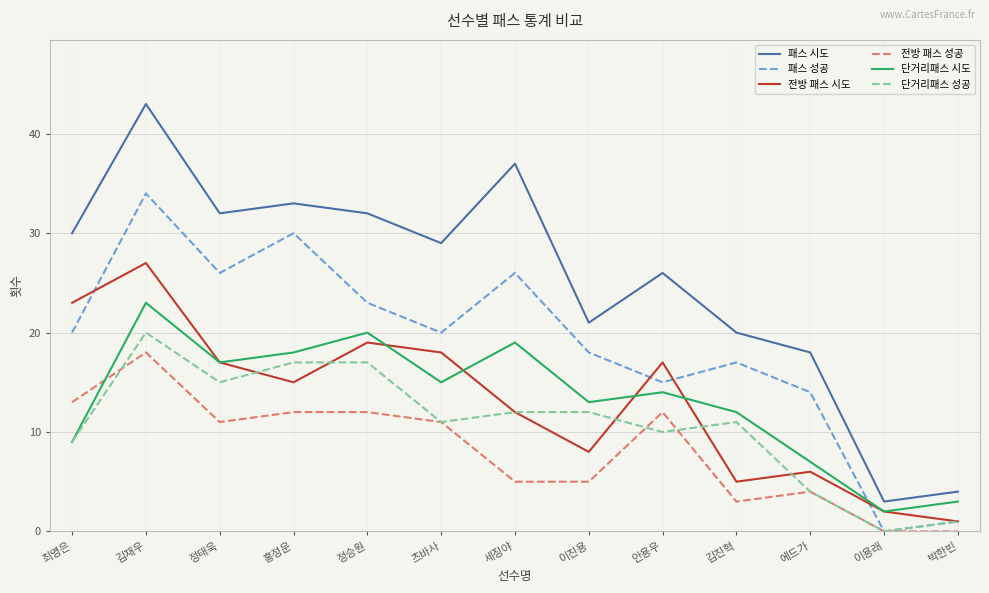

Is it true that 패스 성공 equals 18 at 이진용?

True